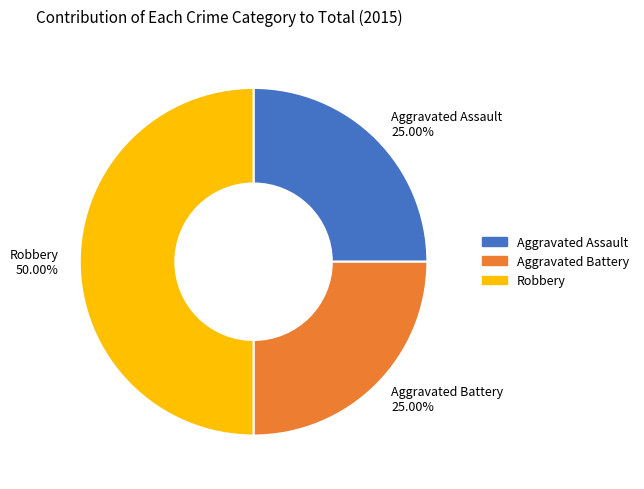

Does Aggravated Assault represent more than half of the total?

No